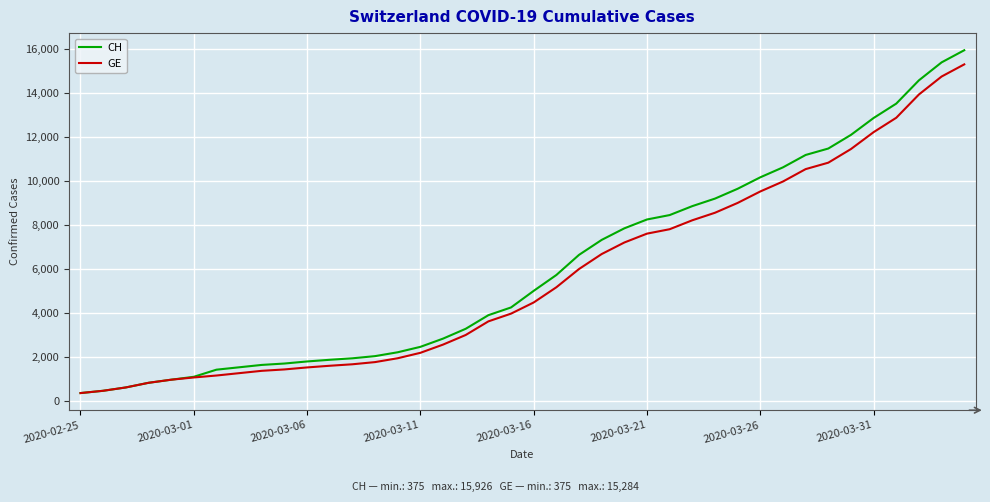

What is the highest value of the CH series?

15926